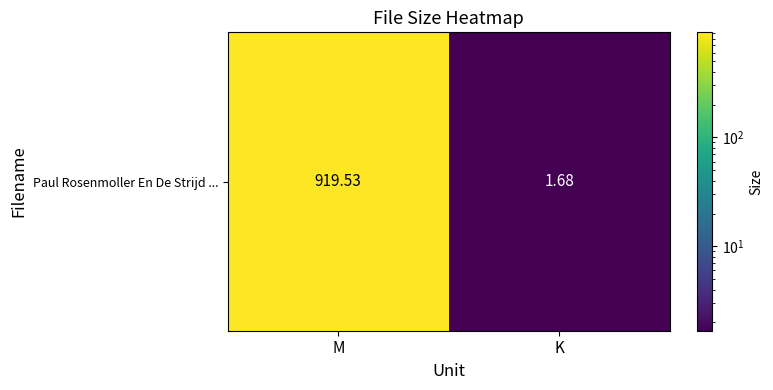

The chart shows a value of 1446.7 at M. True or false?

False